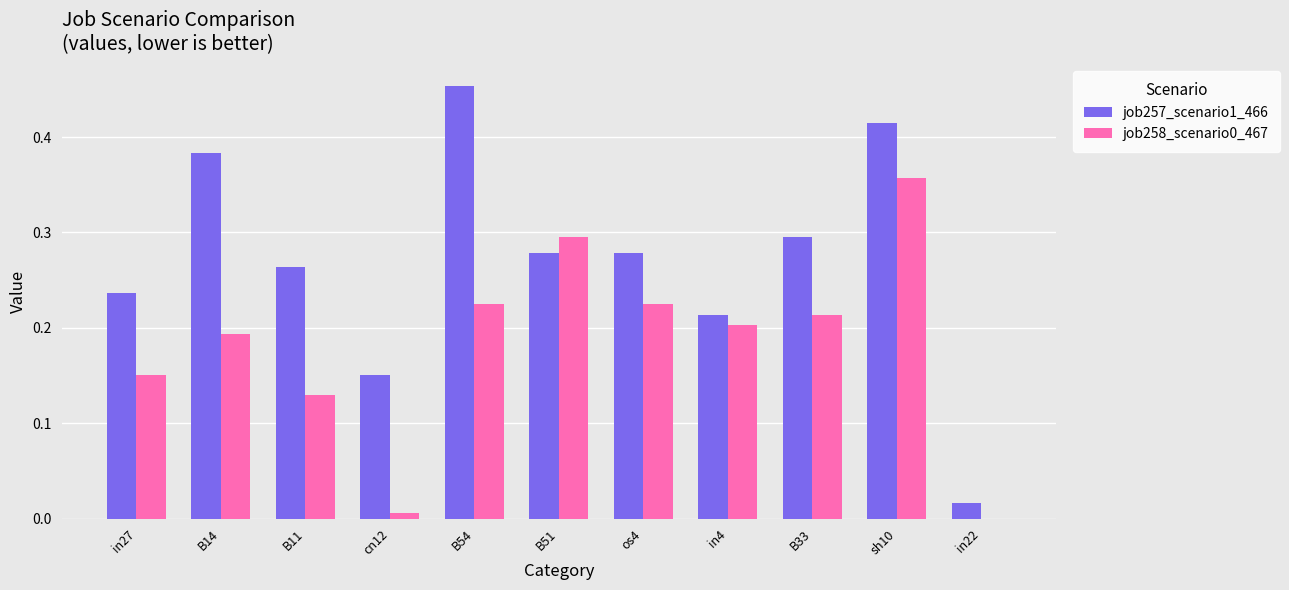

Are the bars grouped side by side (vs. stacked)?

Yes